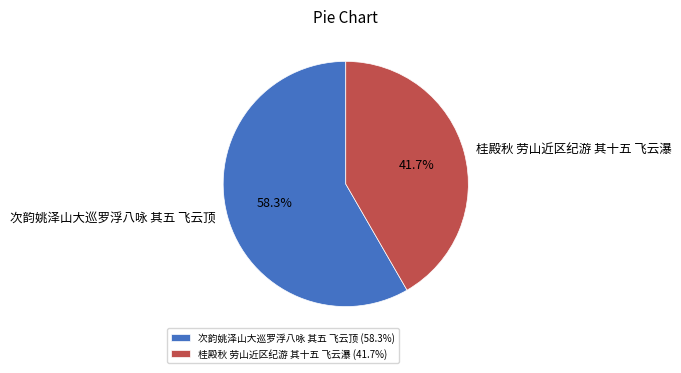

To the nearest percent, what percentage of the pie is 次韵姚泽山大巡罗浮八咏 其五 飞云顶?

58%